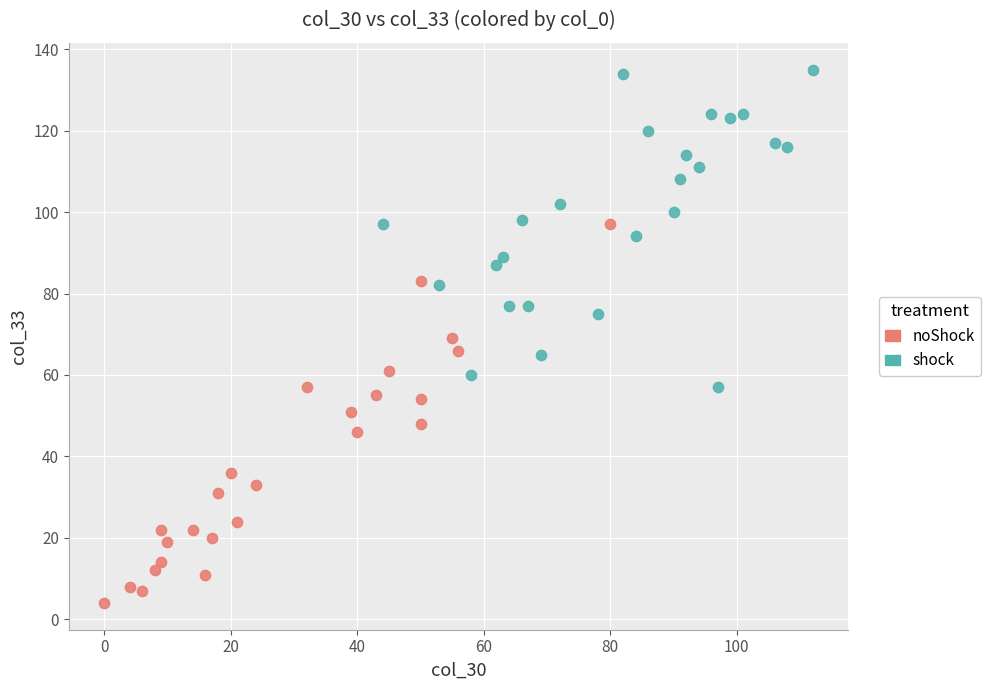

What are all the series names shown in the legend?

noShock, shock